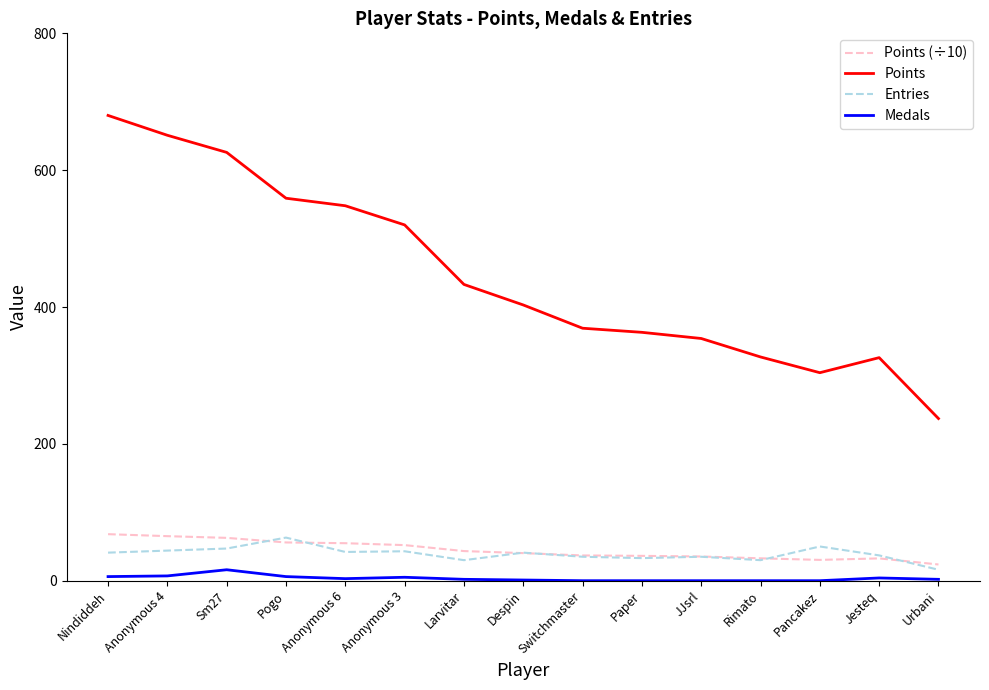

At how many categories does at least one series exceed 504?

6